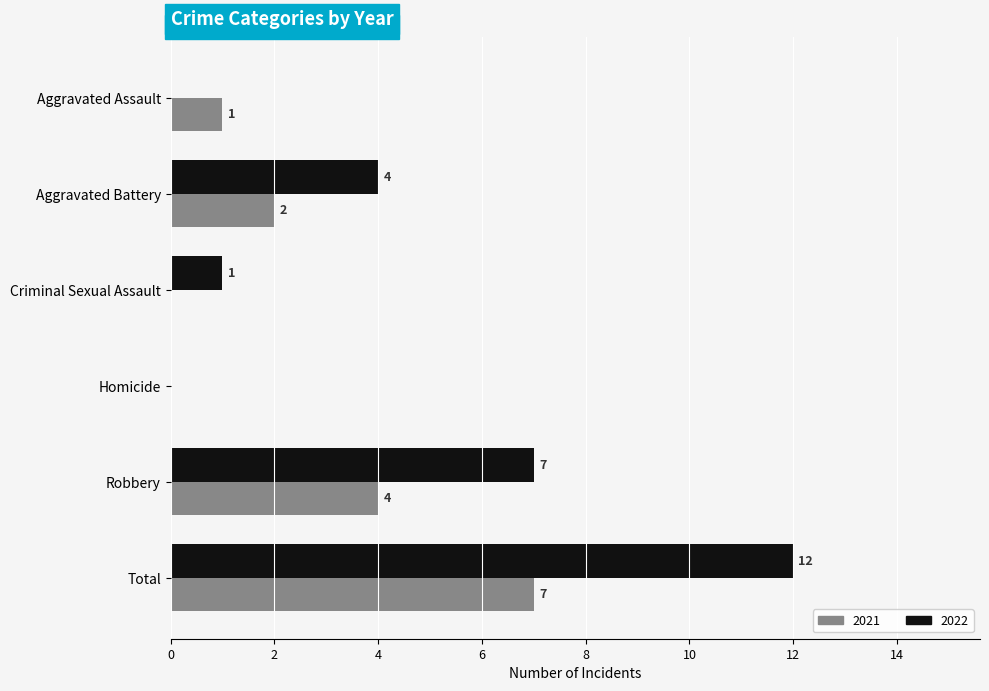

At which category is the sum across all series the highest?

Total